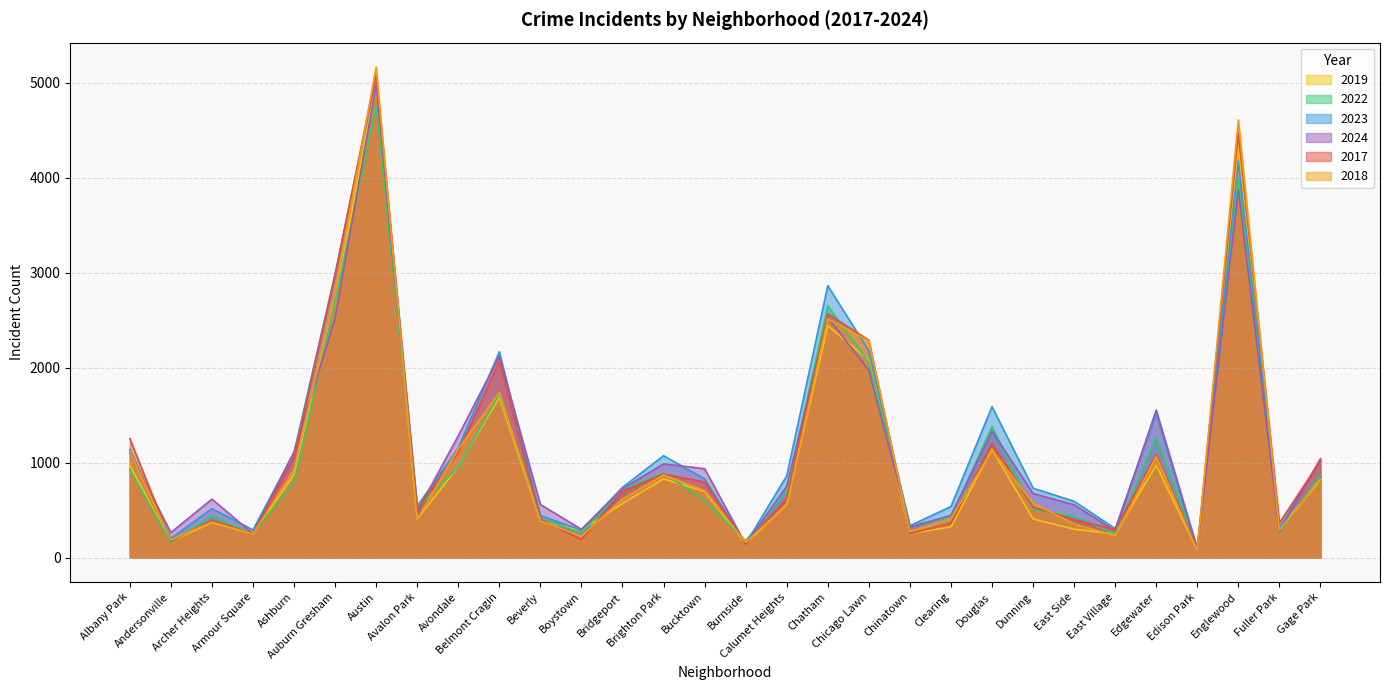

Between East Village and Auburn Gresham, which is larger?

Auburn Gresham